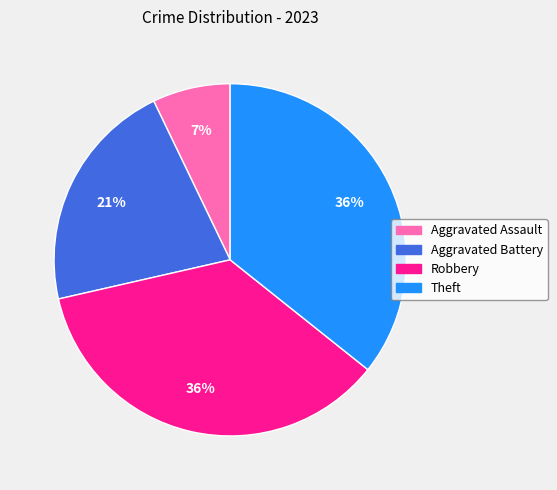

To the nearest percent, what is the average slice percentage?

25%